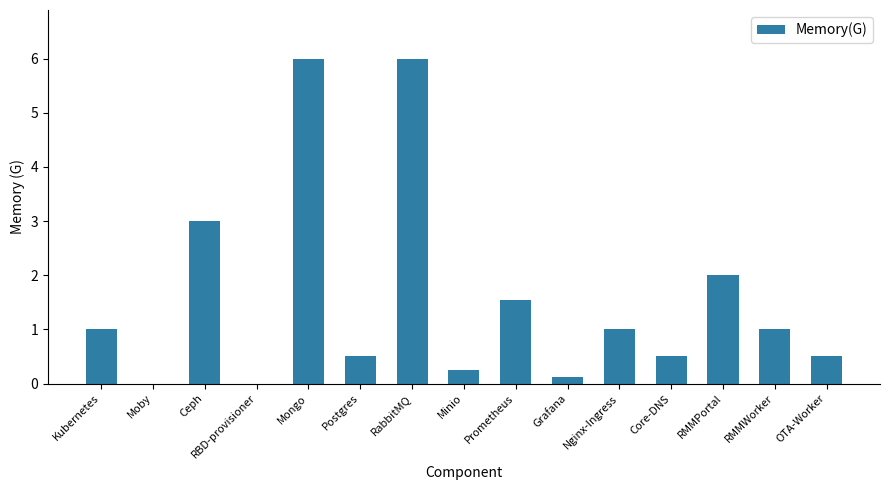

What is the approximate value at Mongo?

6.0